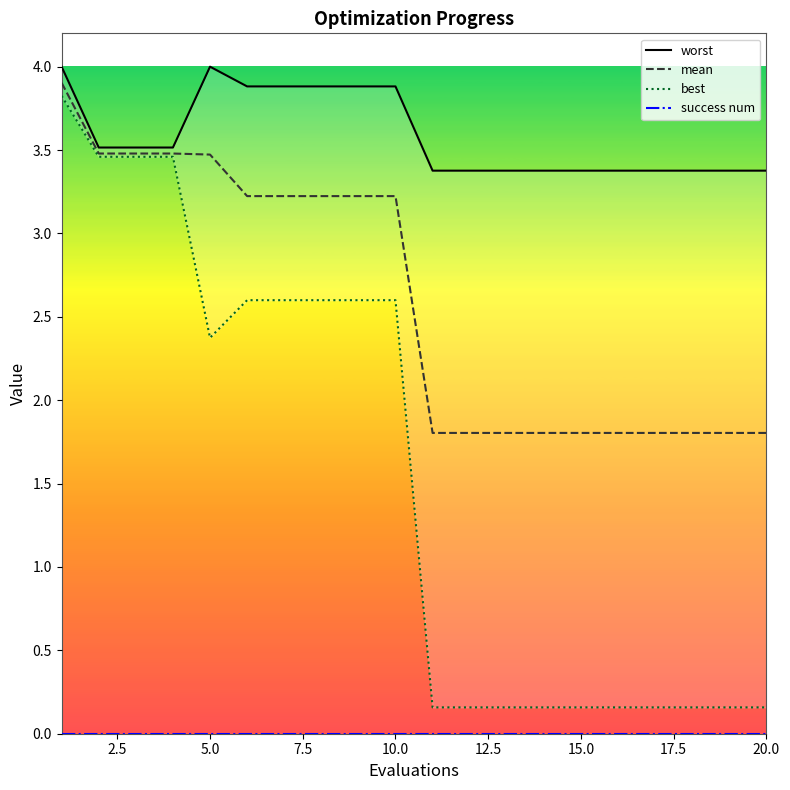

What is the maximum value shown in the chart?

4.0